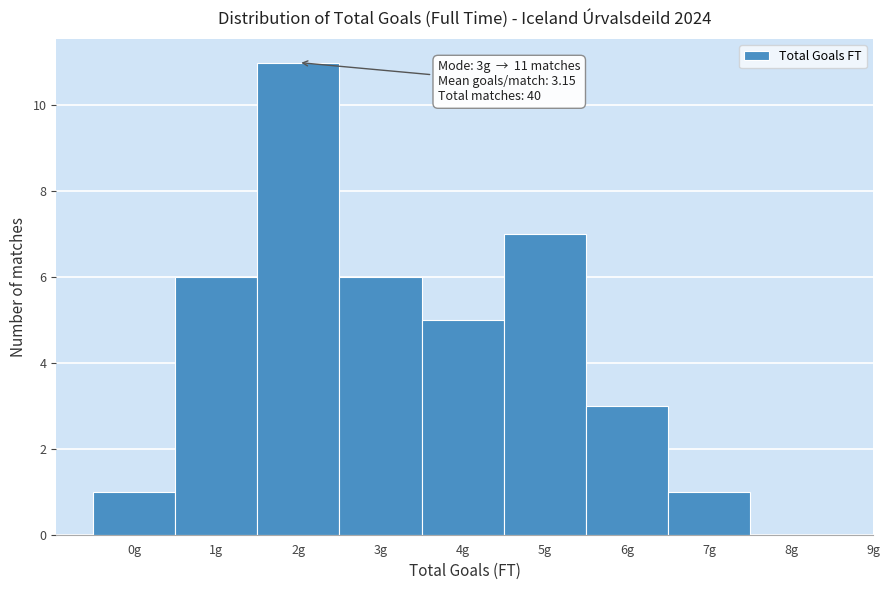

Reading right to left, list all the values displayed in this chart.

8g=0	7g=1	6g=3	5g=7	4g=5	3g=6	2g=11	1g=6	0g=1